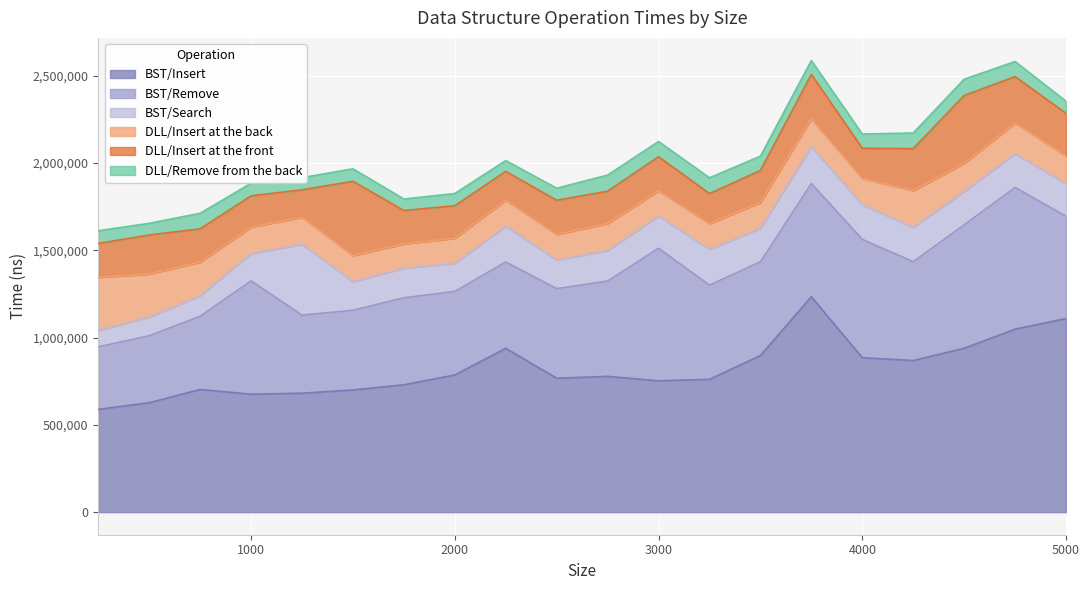

Which series has the largest range (max minus min)?

BST/Insert